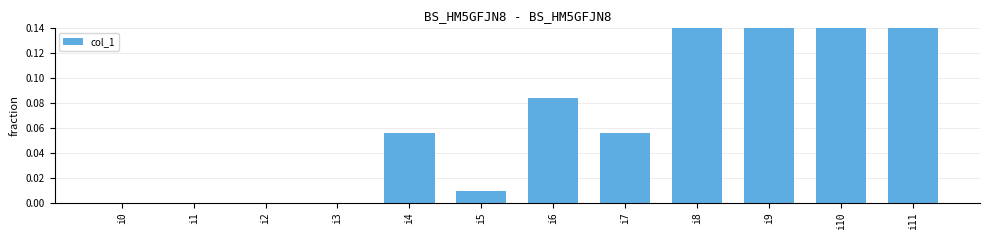

Reading left to right, extract all data points from this chart.

0.0	0.0	0.0	0.0	0.1	0.0	0.1	0.1	0.2	0.2	0.2	0.3